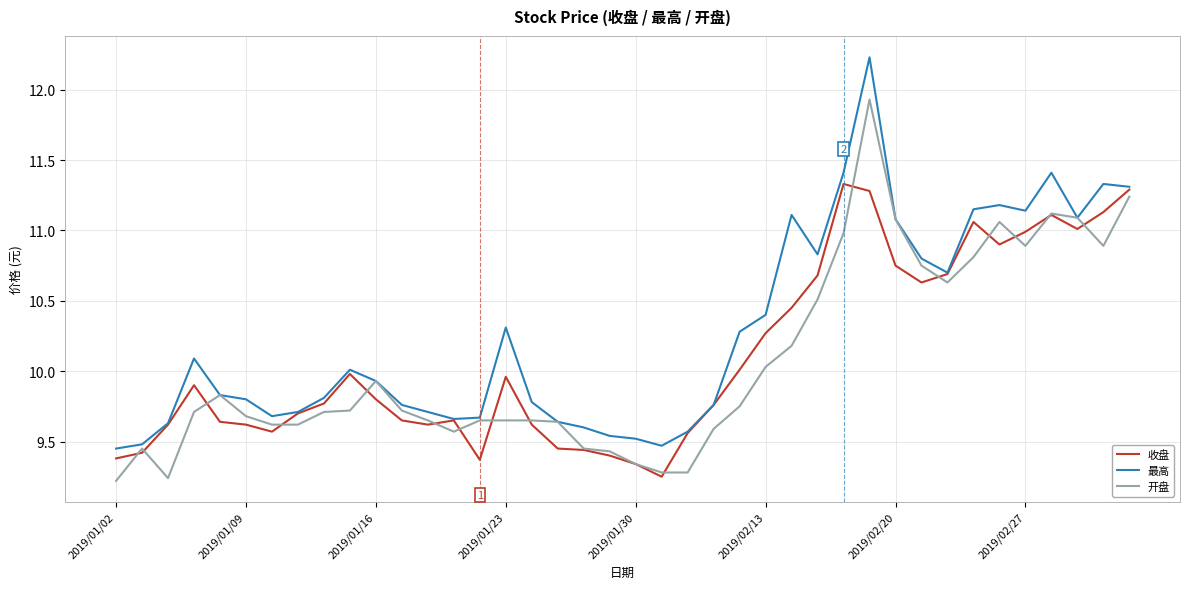

Which series has the widest spread of values?

最高